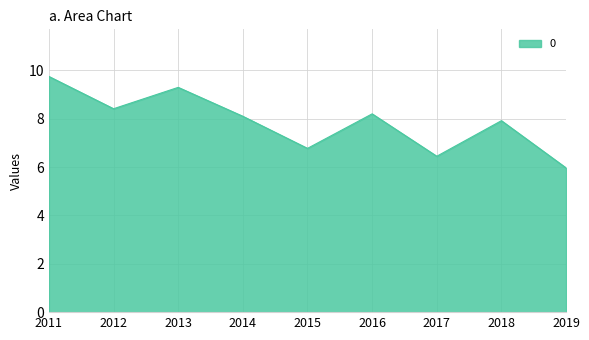

Where is the first local maximum?

2013